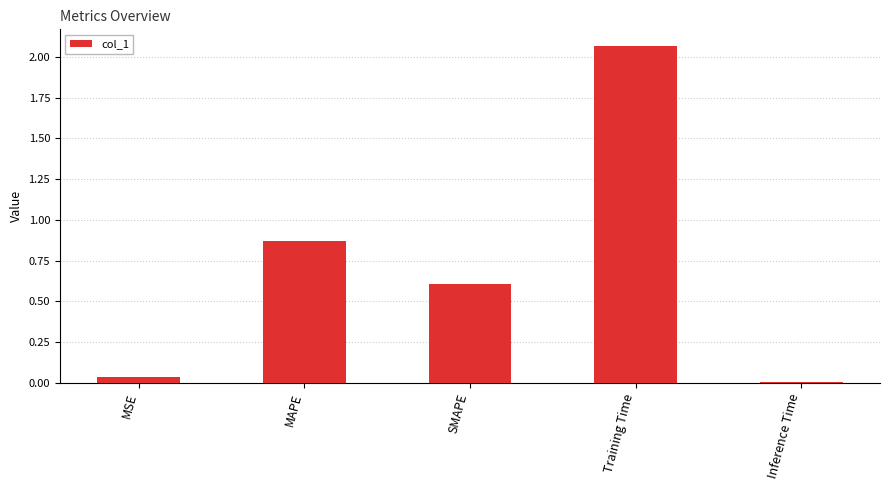

Rank the categories by value from highest to lowest.

Training Time, MAPE, SMAPE, MSE, Inference Time